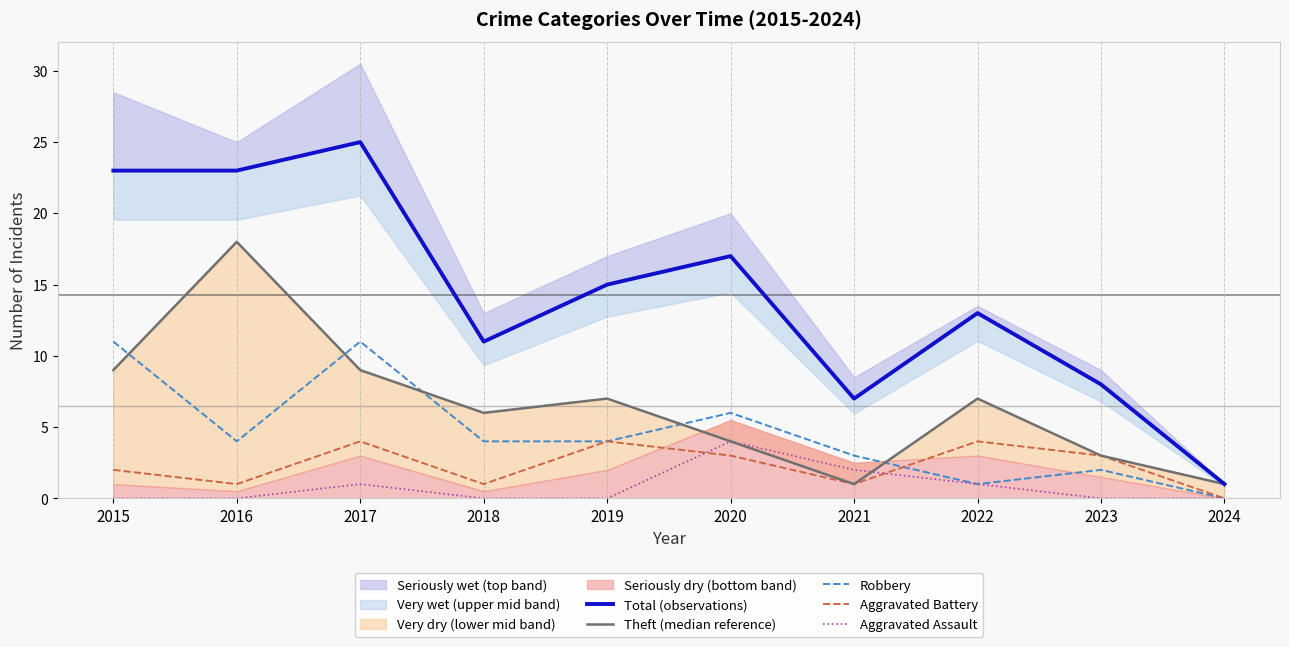

Is the value of Total (observations) at 2016 greater than the value of Theft (median reference) at 2022?

Yes